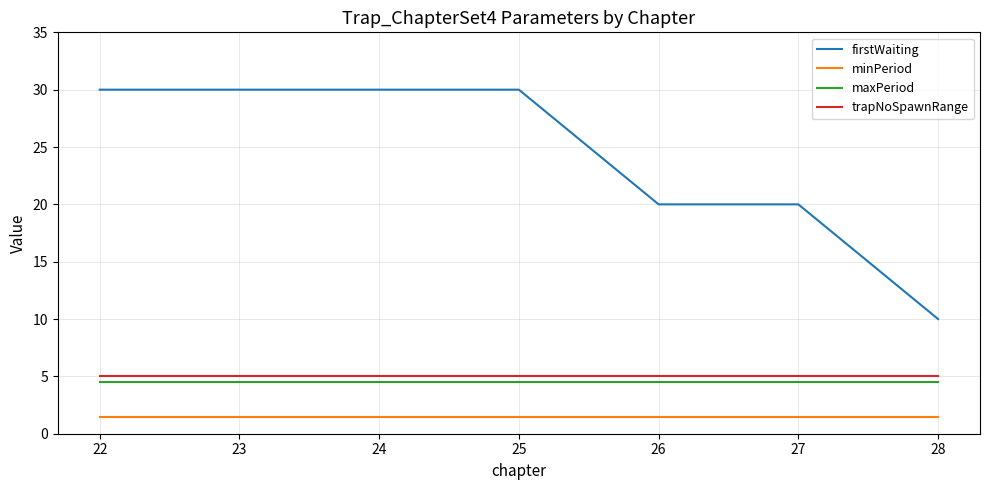

Reading left to right, list all the values displayed in this chart.

firstWaiting: 22=30.0	23=30.0	24=30.0	25=30.0	26=20.0	27=20.0	28=10.0
minPeriod: 22=1.5	23=1.5	24=1.5	25=1.5	26=1.5	27=1.5	28=1.5
maxPeriod: 22=4.5	23=4.5	24=4.5	25=4.5	26=4.5	27=4.5	28=4.5
trapNoSpawnRange: 22=5.0	23=5.0	24=5.0	25=5.0	26=5.0	27=5.0	28=5.0